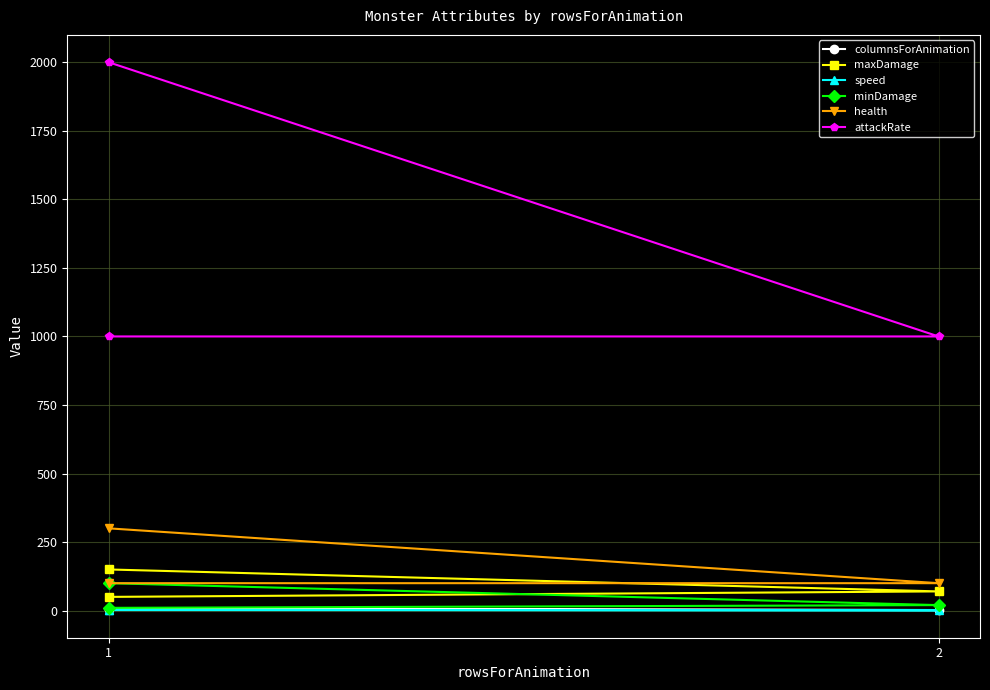

Which series has the widest spread of values?

attackRate